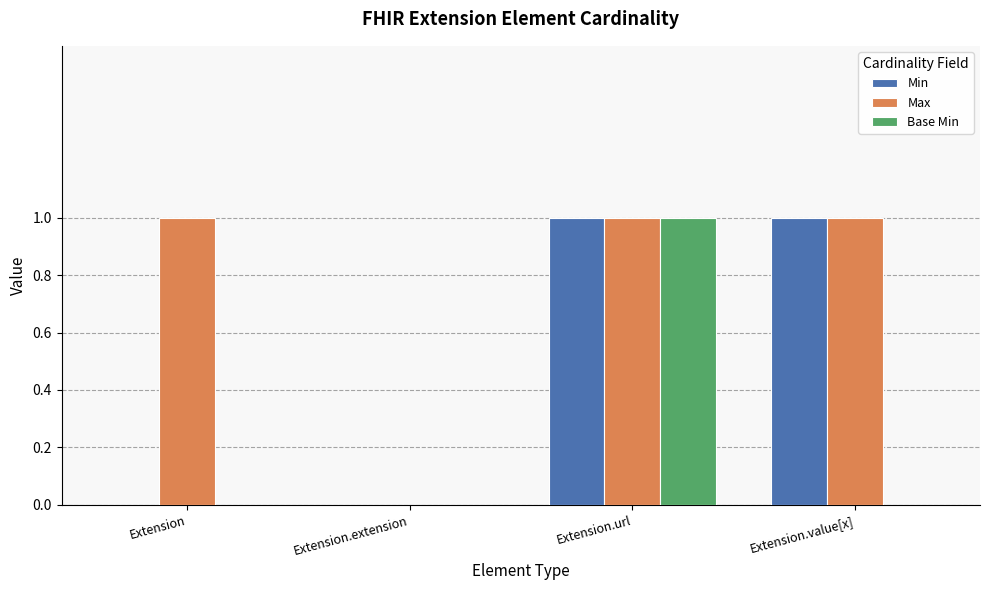

How many groups of bars are there?

4